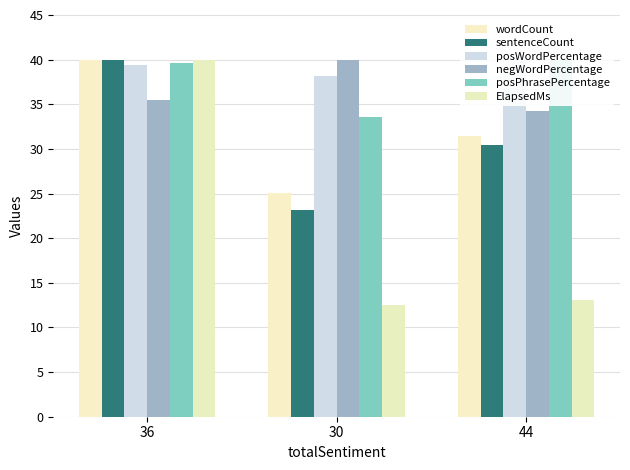

Does the chart contain any negative values?

No